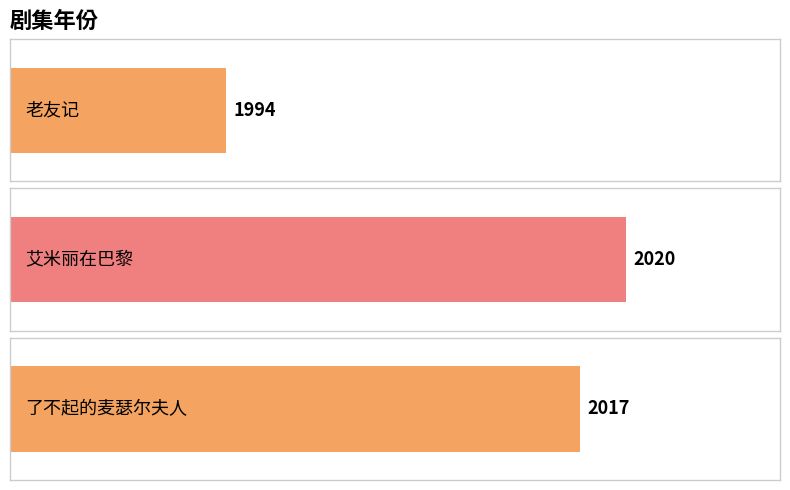

What is the difference between the maximum and minimum values?

26